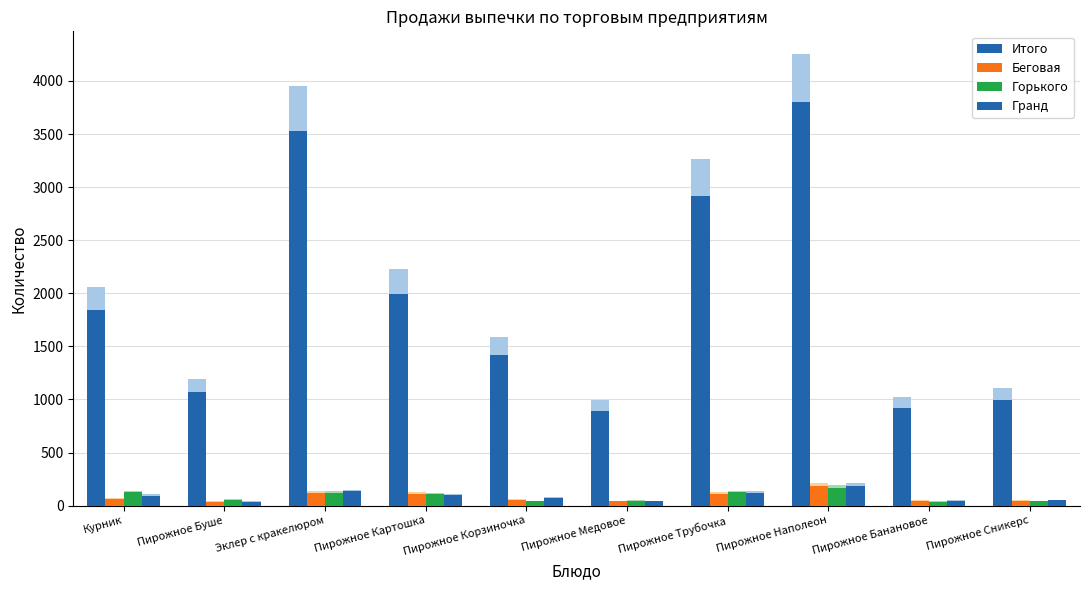

How many data points in Горького are less than 109?

5